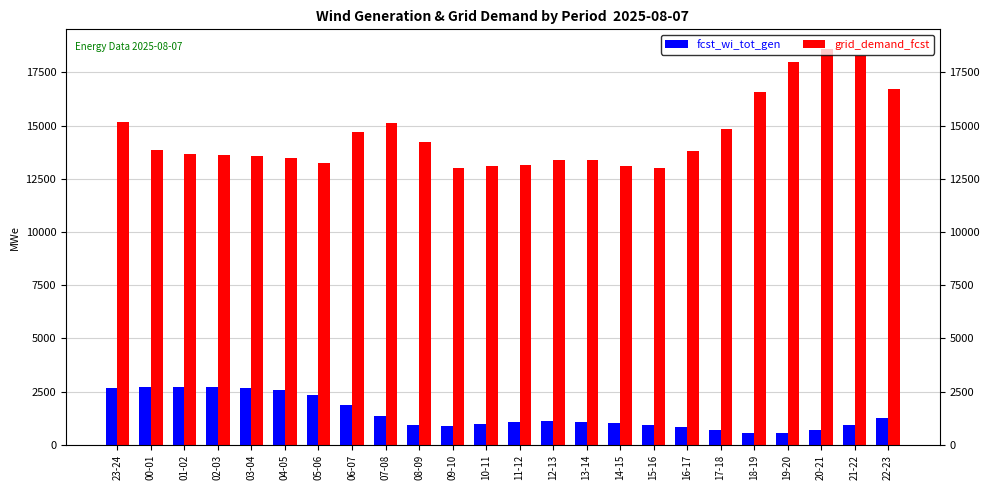

Is it true that grid_demand_fcst equals 13402 at 12-13?

True